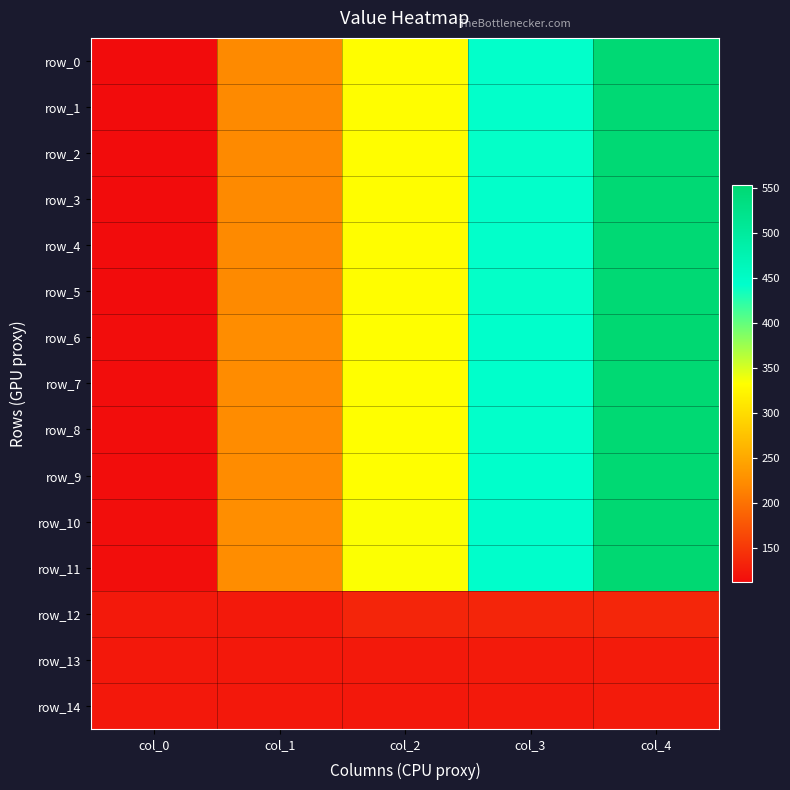

Which label corresponds to the largest value in the chart?

col_4